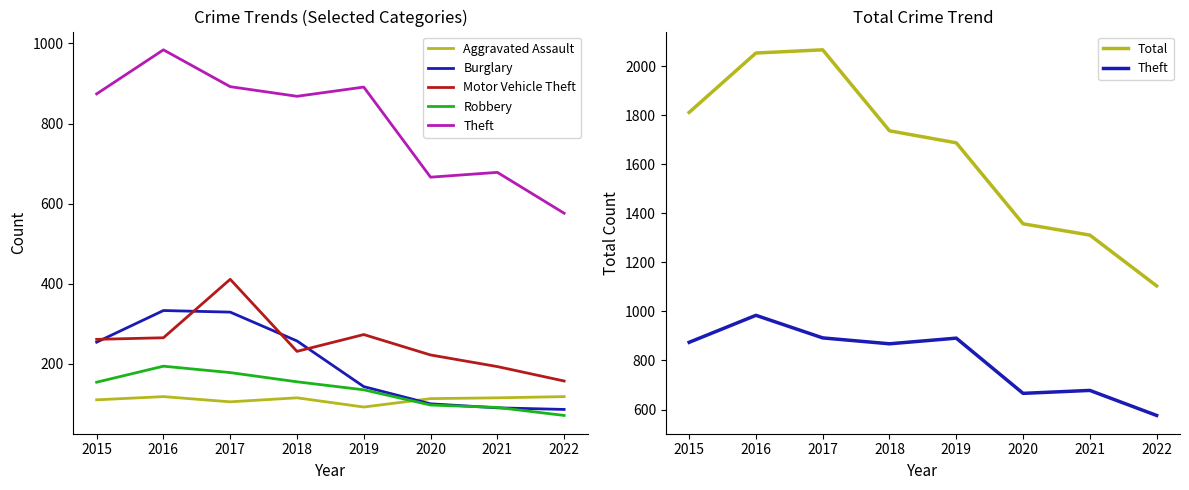

Between 2022 and 2018, which is larger?

2022